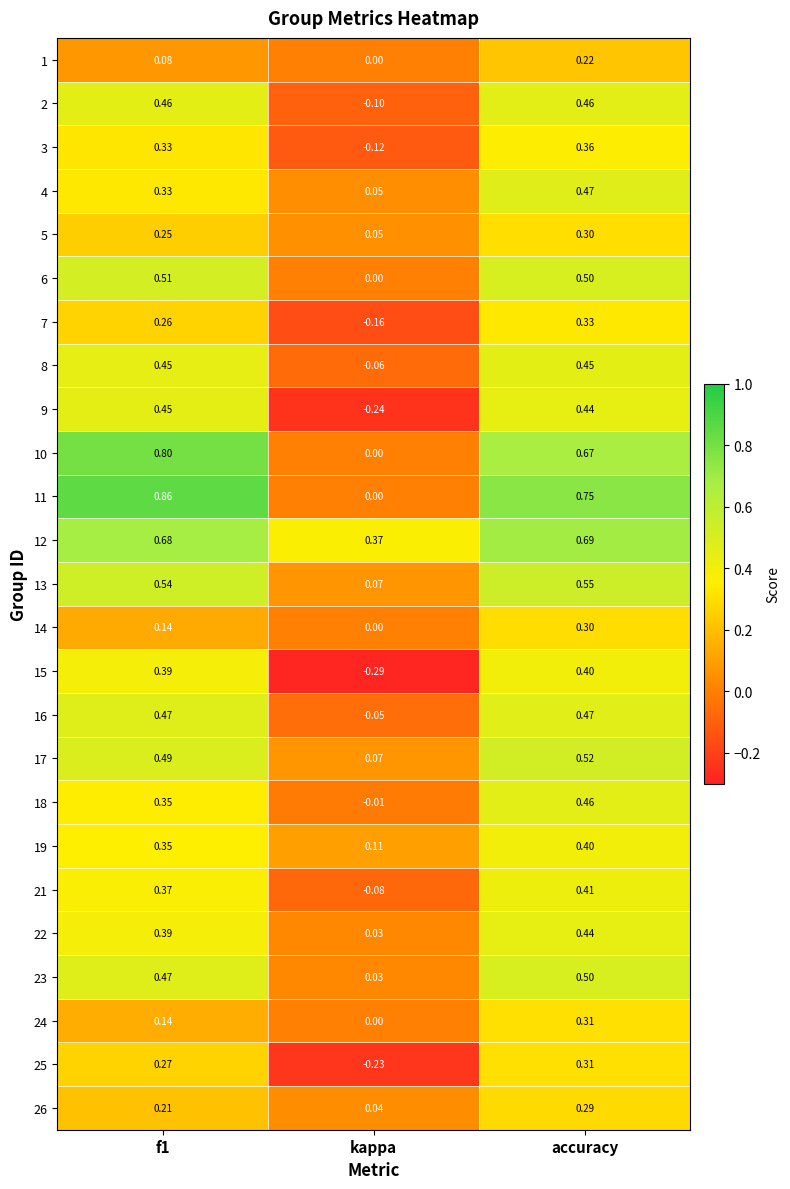

Which series has the widest spread of values?

11